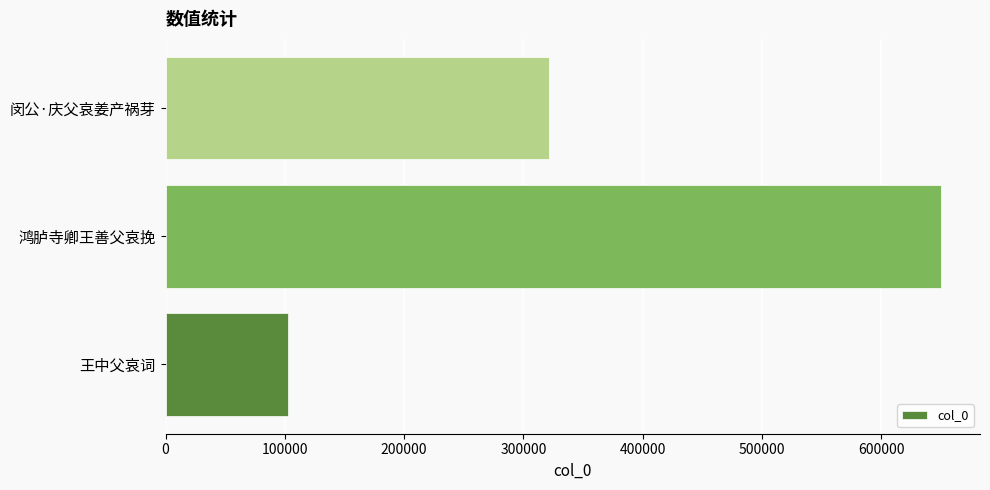

How many bars are there in total?

3